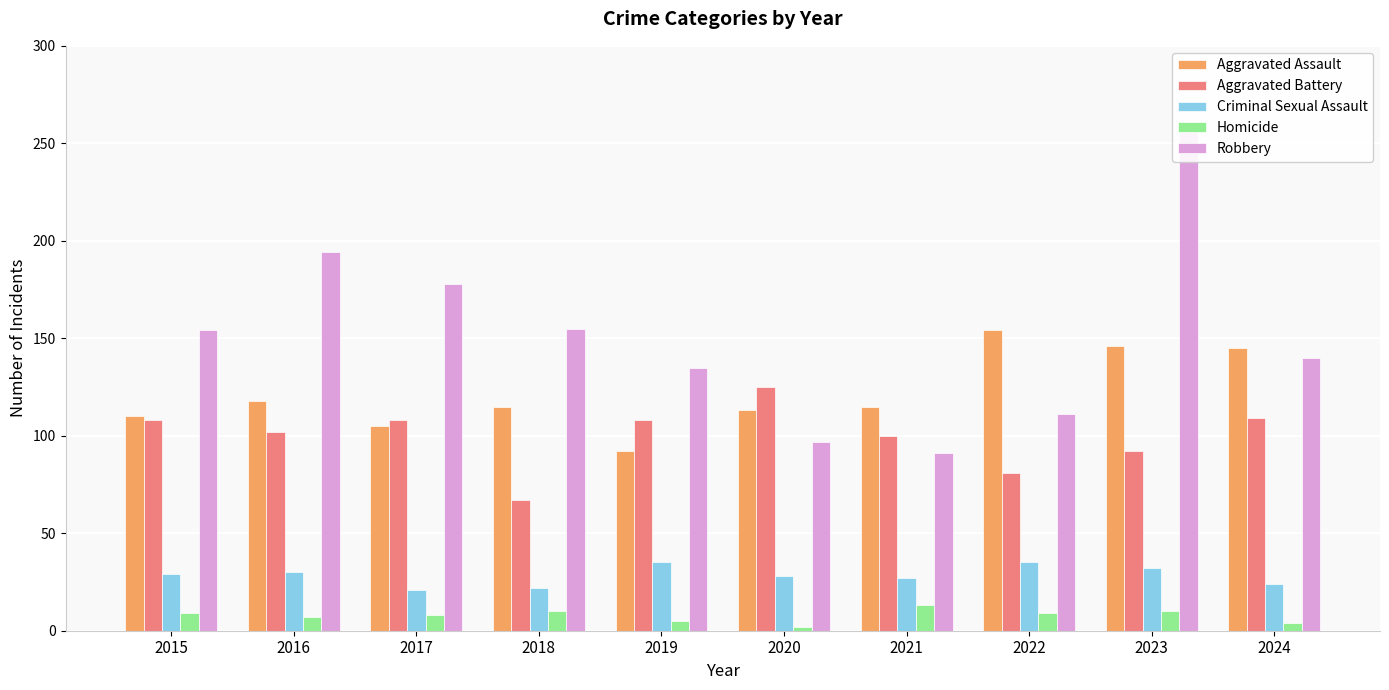

How many bars are there in each group?

5